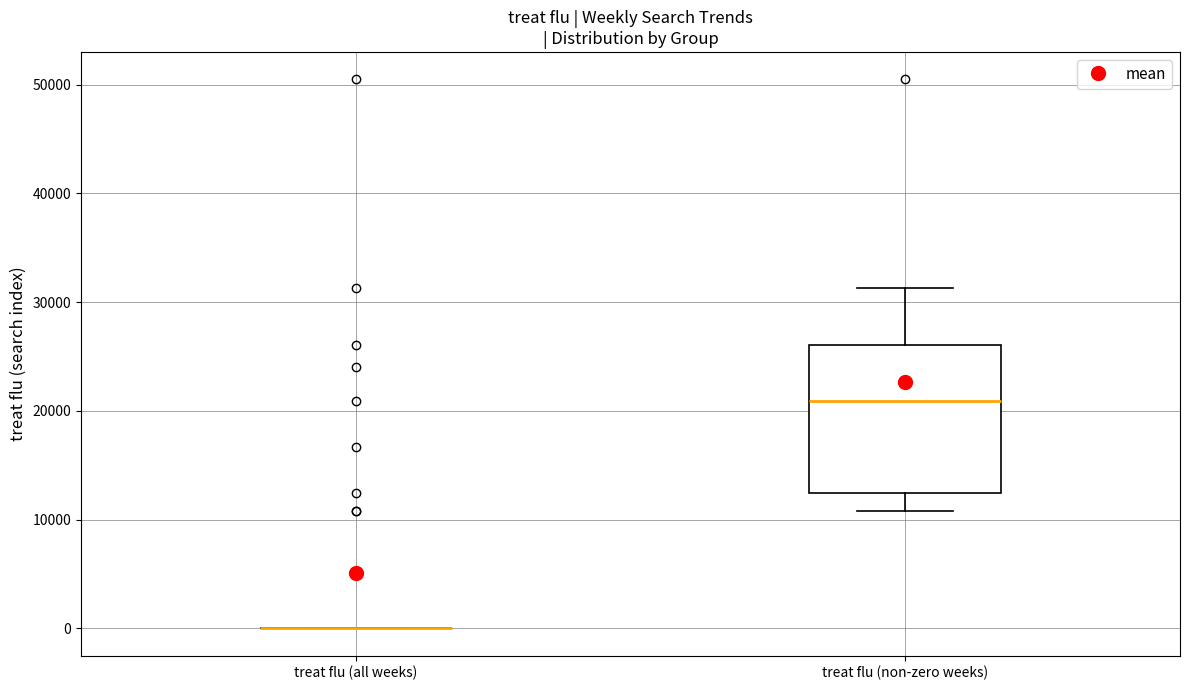

Which box is the tallest, from its lower edge to its upper edge?

treat flu (non-zero weeks)